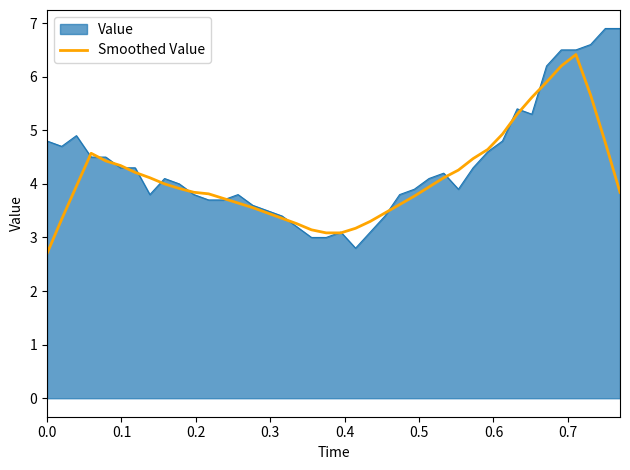

Which series has the largest range (max minus min)?

Value